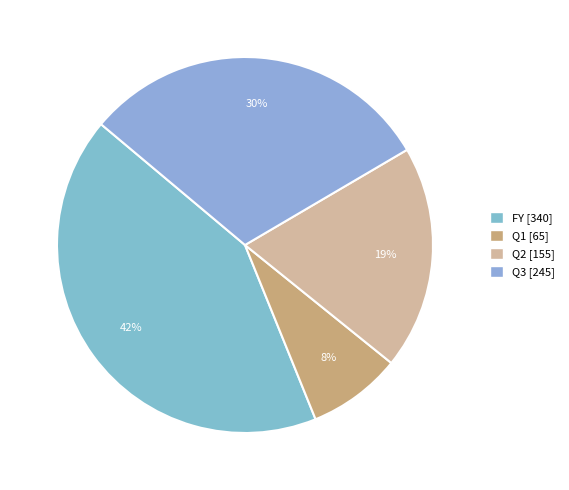

Is there any slice that represents more than half of the pie?

No